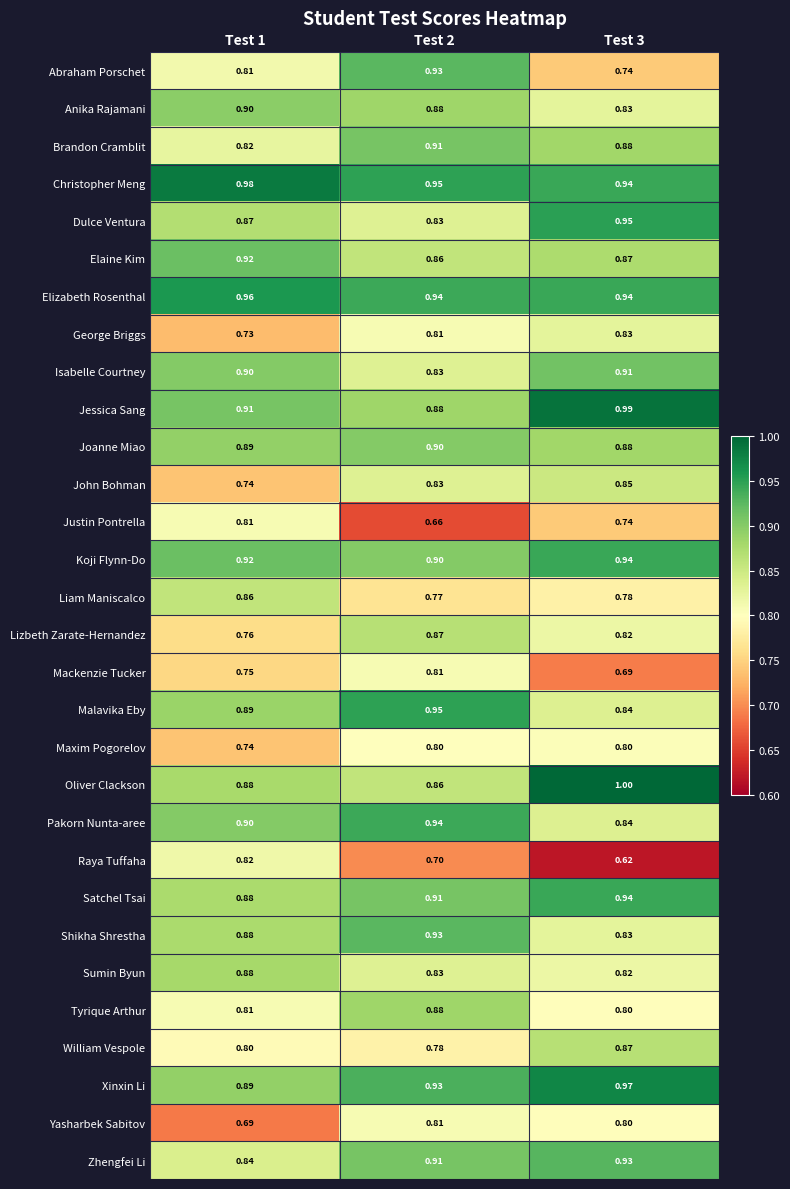

At how many categories does at least one series exceed 0?

3